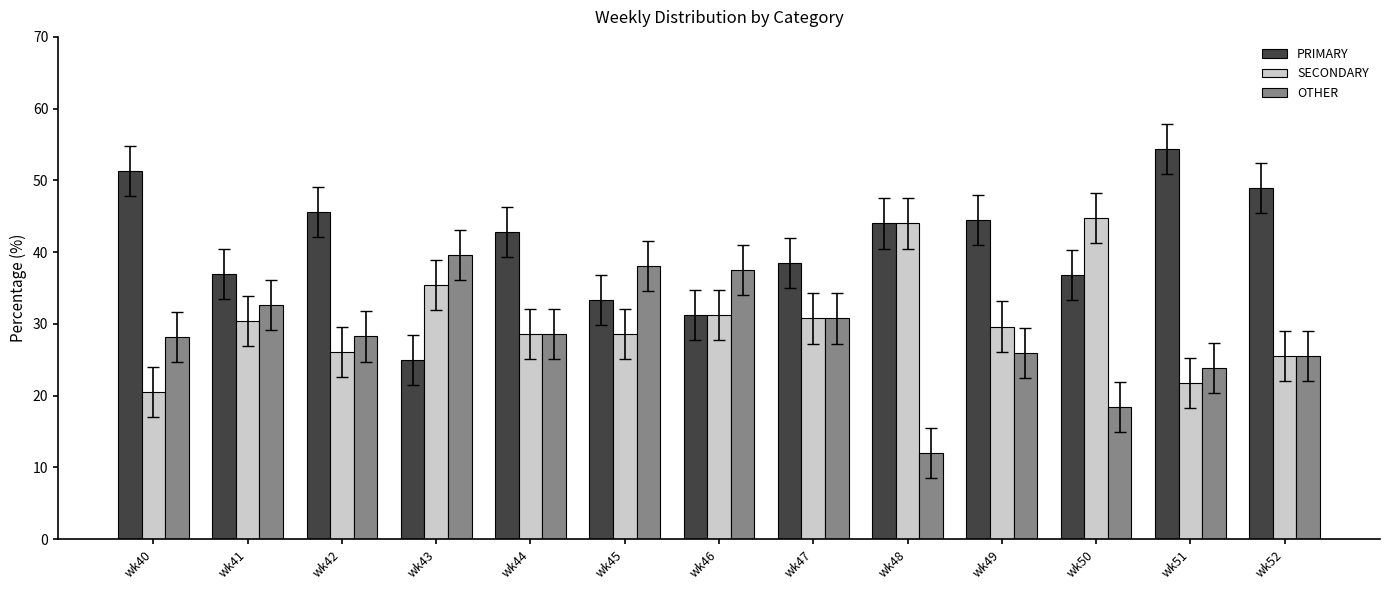

Which series has the largest range (max minus min)?

PRIMARY